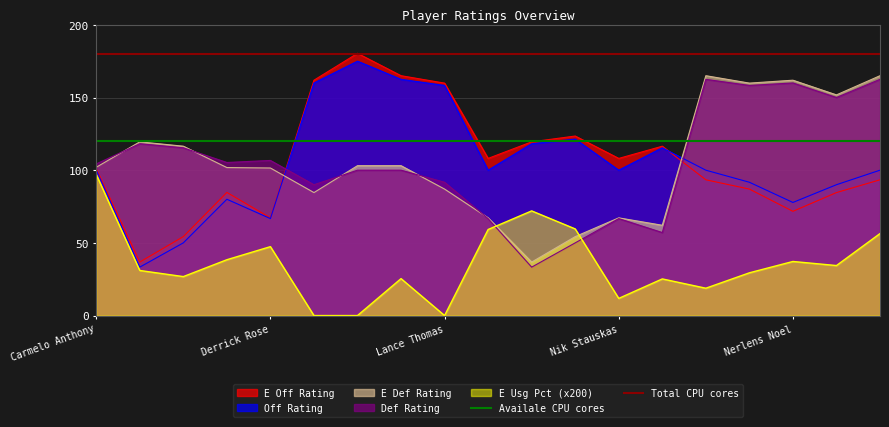

Is it true that E Def Rating equals 161.9 at Nerlens Noel?

True